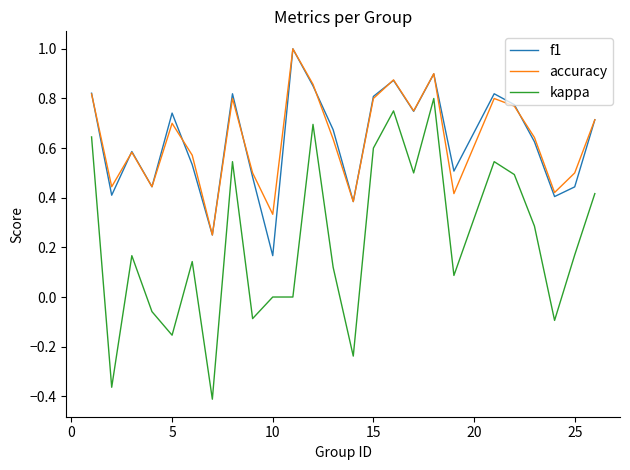

True or false: kappa and accuracy intersect in this chart.

False